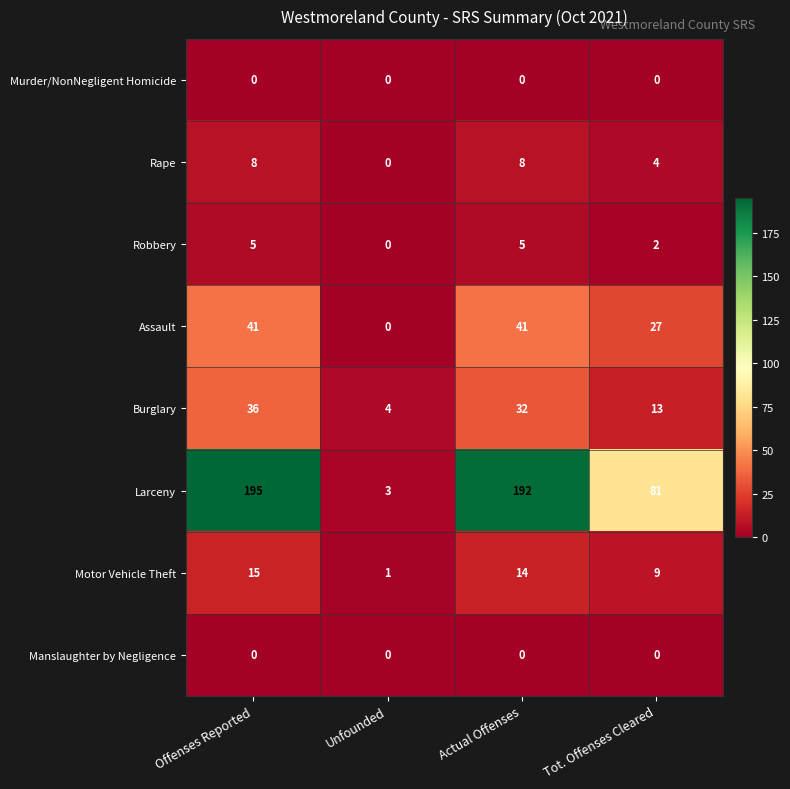

Between Offenses Reported and Tot. Offenses Cleared, which series saw the biggest shift?

Larceny